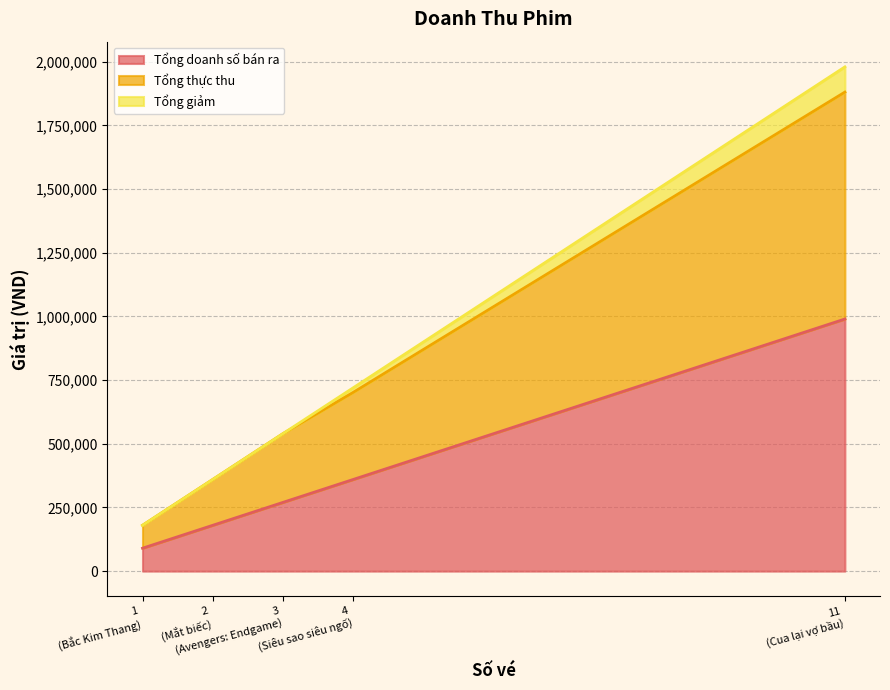

What is the lowest value of the Tổng doanh số bán ra series?

90000